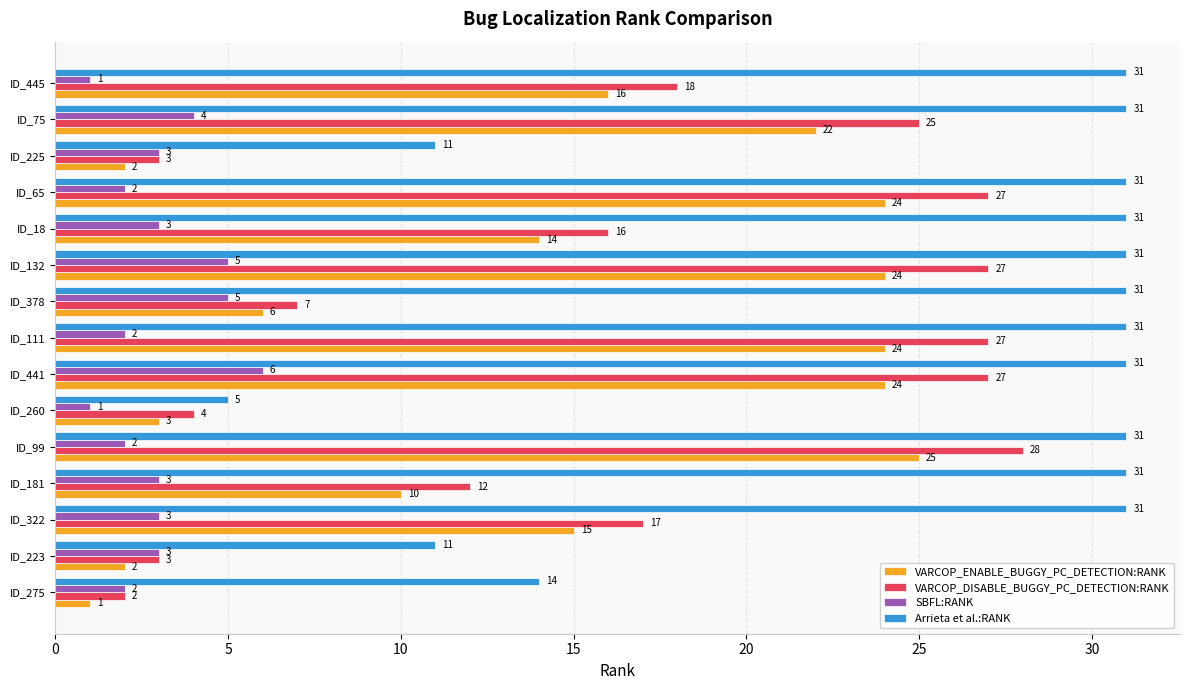

Rank the series at ID_111 from highest to lowest value.

Arrieta et al.:RANK, VARCOP_DISABLE_BUGGY_PC_DETECTION:RANK, VARCOP_ENABLE_BUGGY_PC_DETECTION:RANK, SBFL:RANK